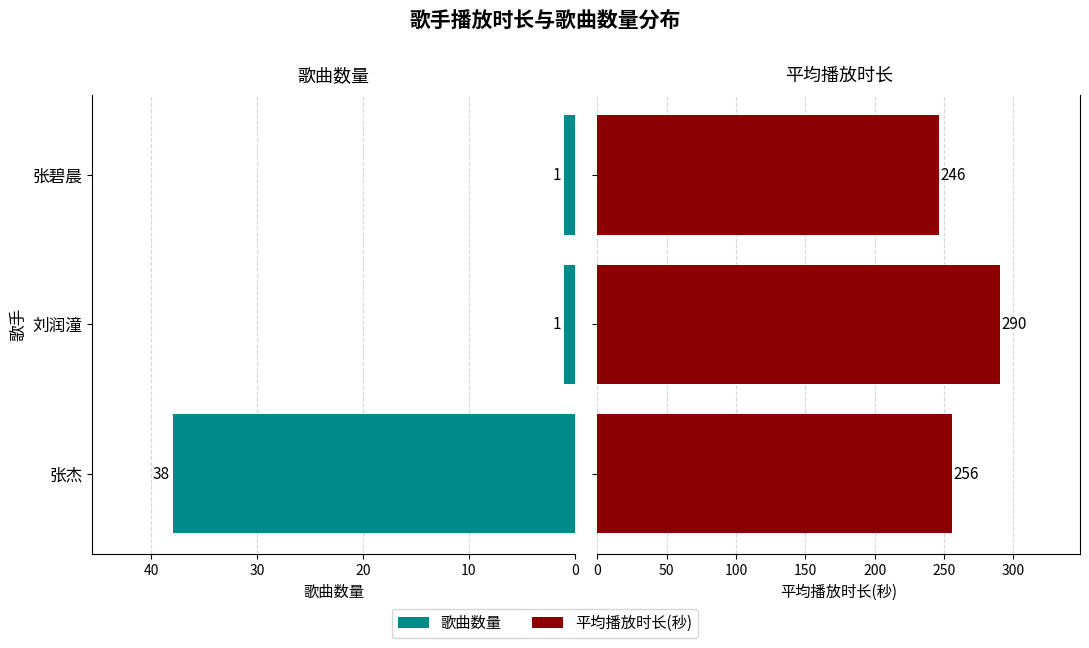

At how many categories does at least one series exceed 1?

3